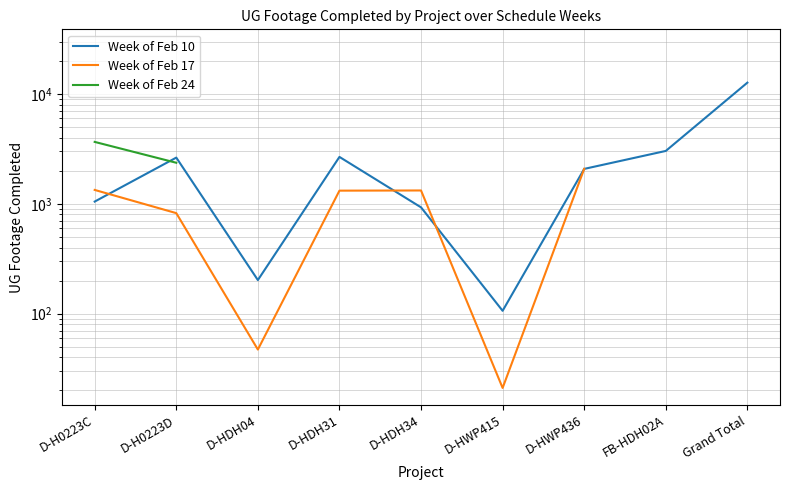

Which series has the largest total across all categories?

Week of Feb 10